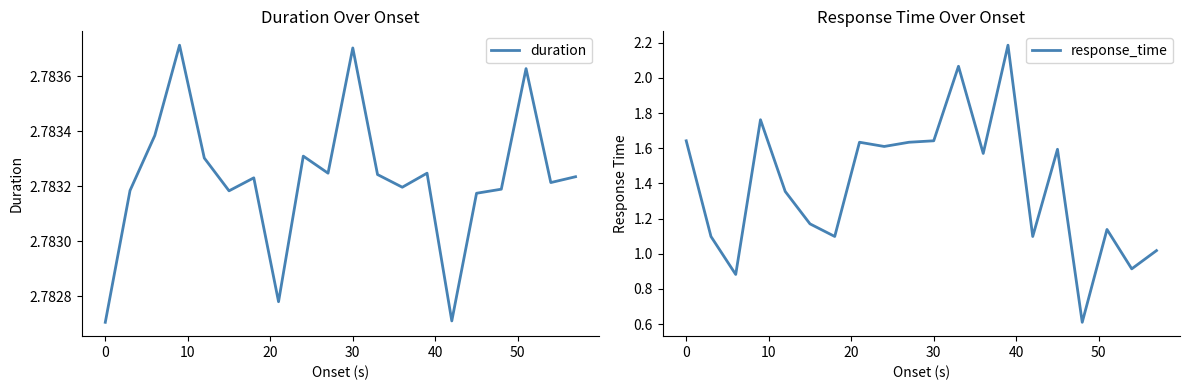

How many categories are shown in the chart?

20